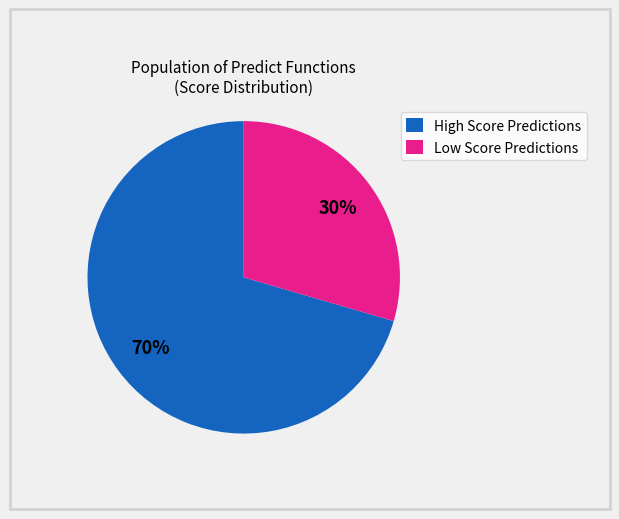

What is the majority slice?

High Score Predictions